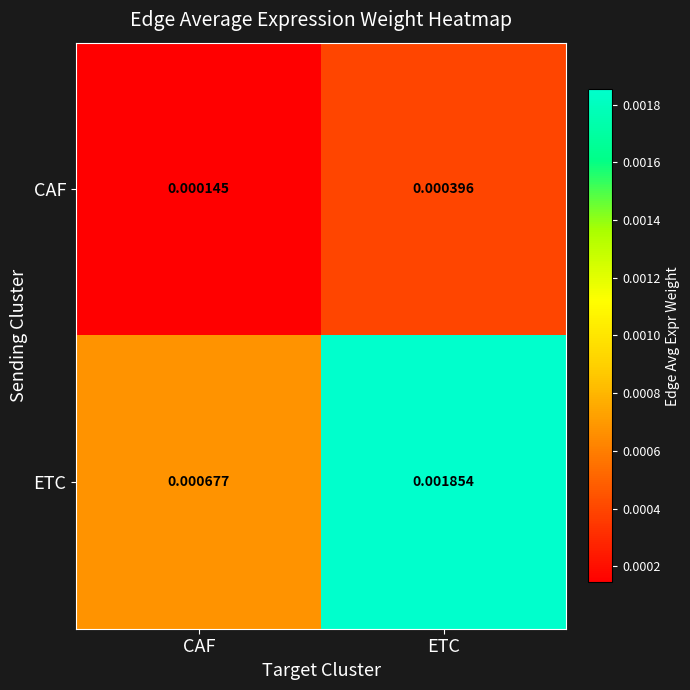

List the series in order of their overall mean, highest first.

ETC, CAF